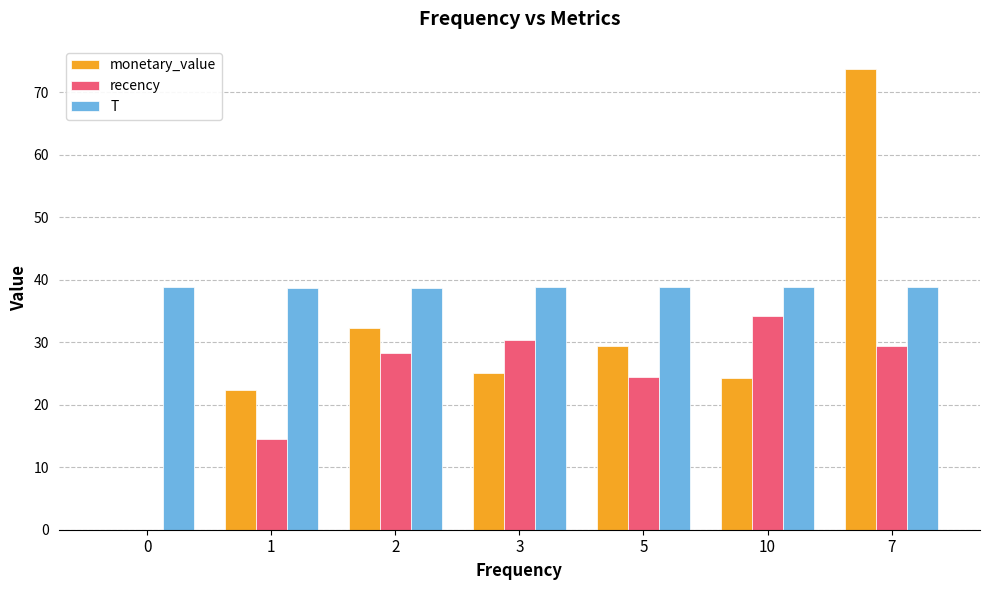

What is the sum of the T values at 2 and 1?

77.4